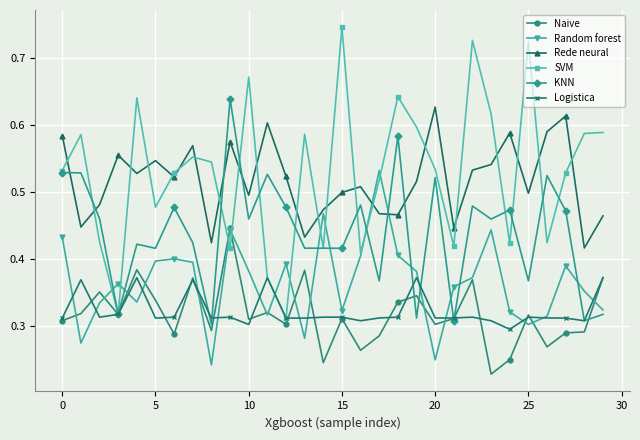

Which series has the largest range (max minus min)?

SVM